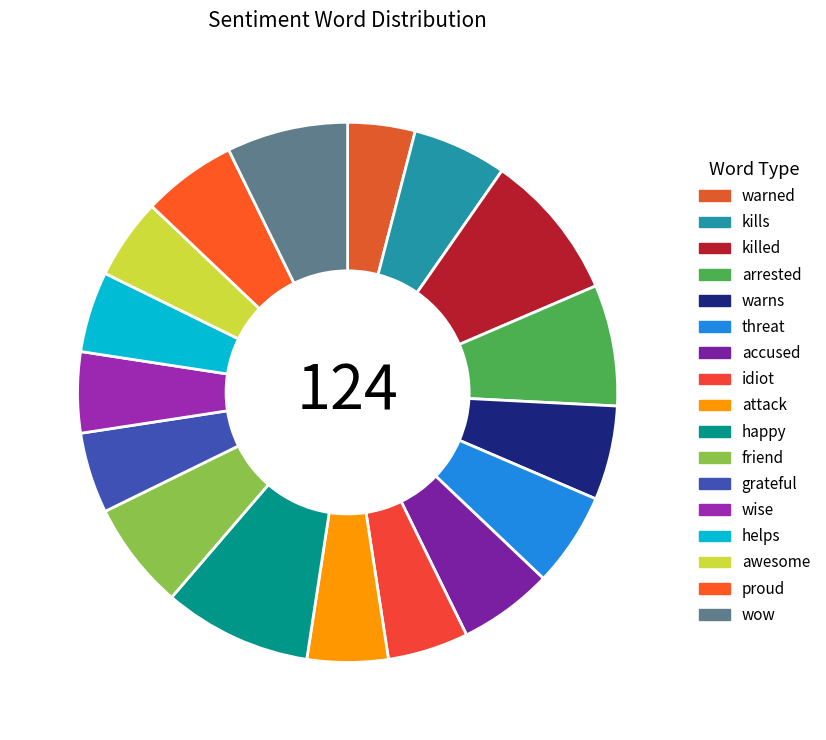

How many segments does this pie chart have?

17